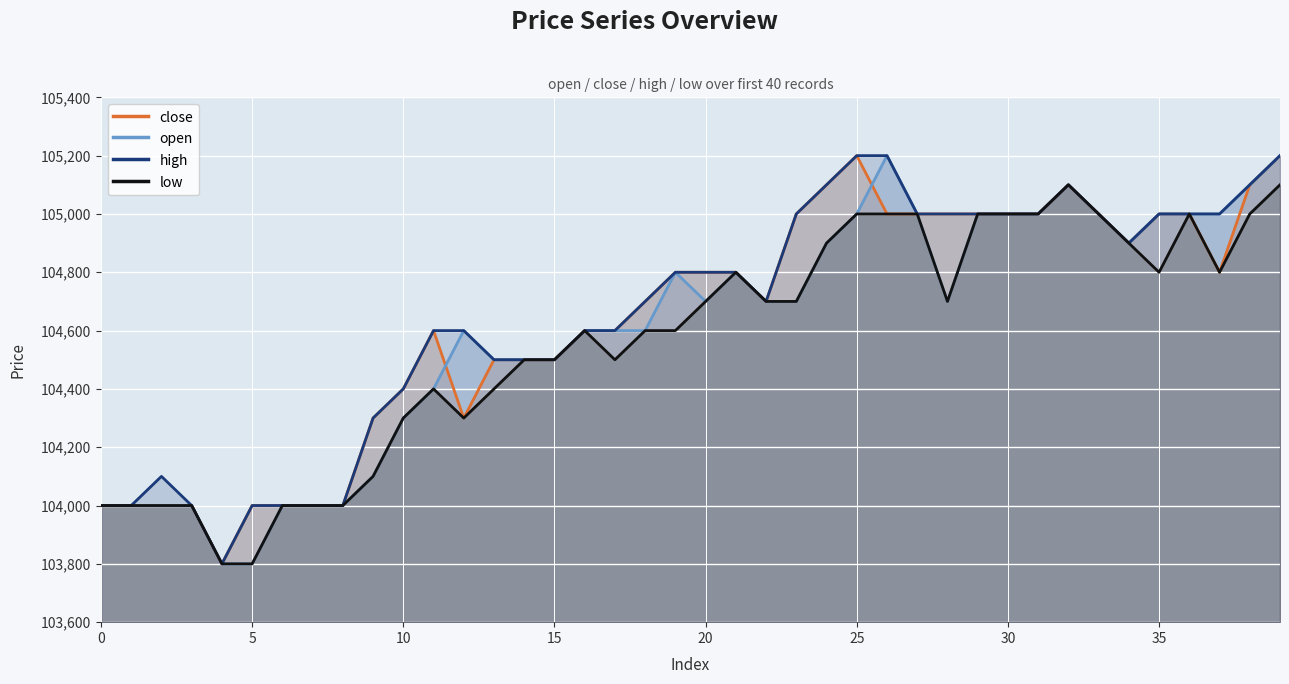

At how many categories does at least one series exceed 103809?

39